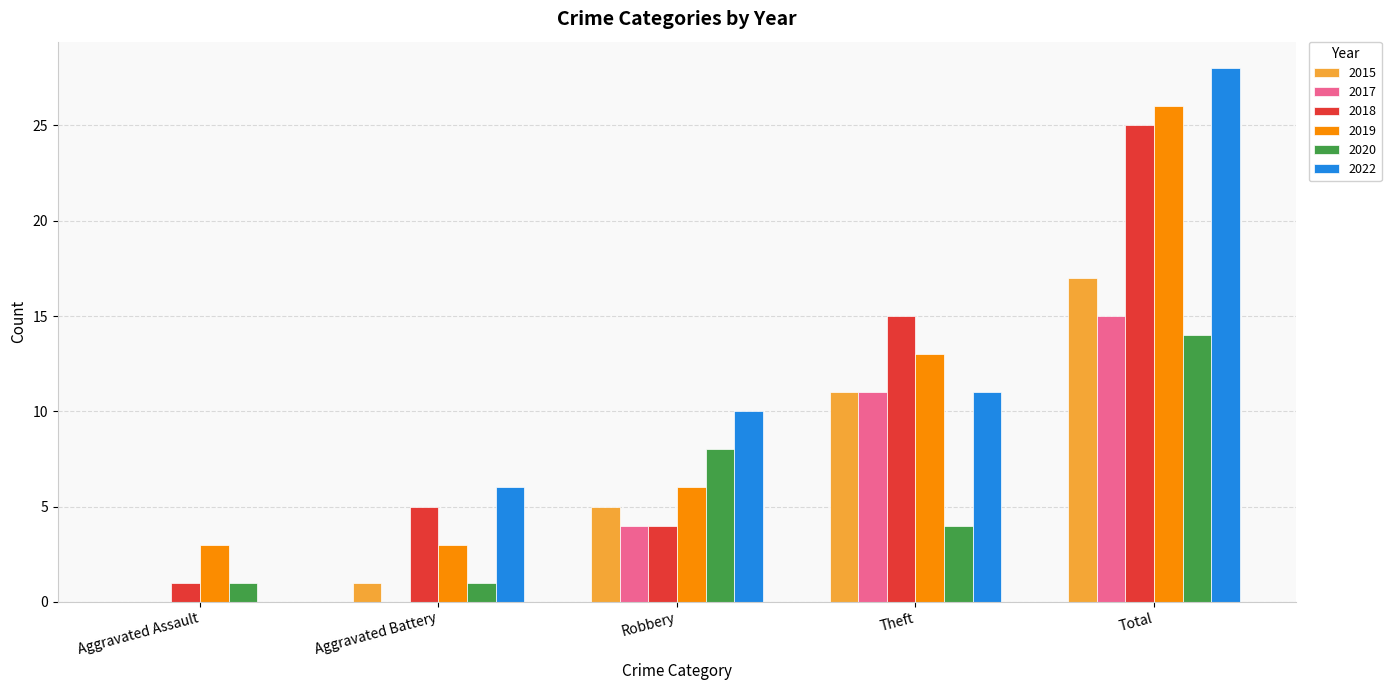

What is the sum of all 2017 values?

30